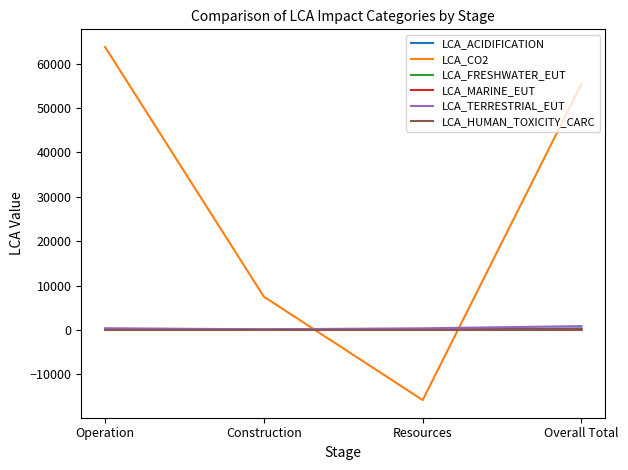

After their last crossing, which series has the higher values: LCA_HUMAN_TOXICITY_CARC or LCA_CO2?

LCA_CO2